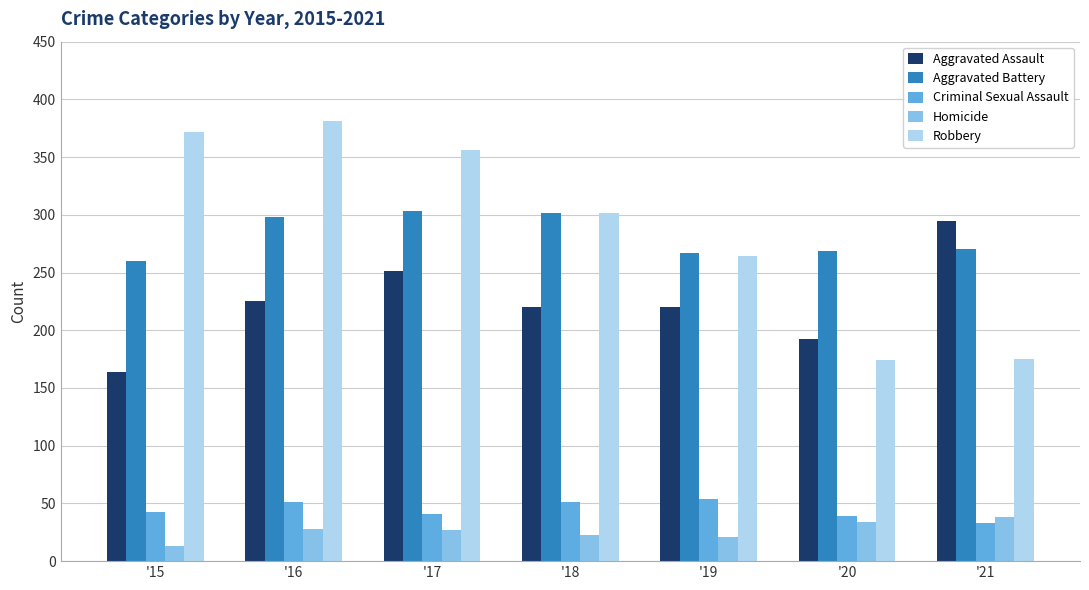

At which label does Aggravated Battery first exceed 270?

'16